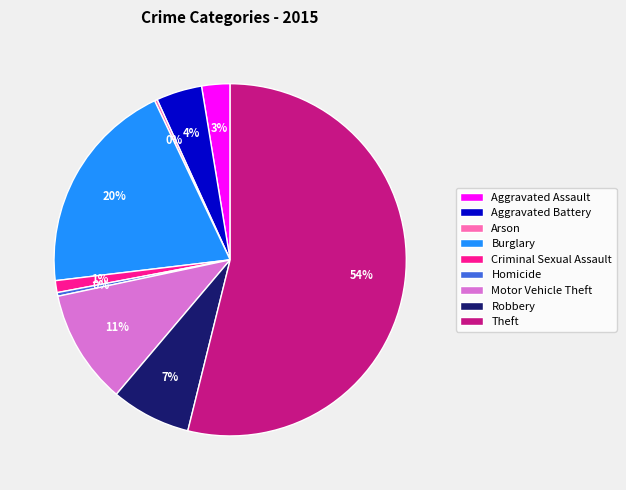

Do Aggravated Battery and Criminal Sexual Assault together represent more than half of the pie?

No